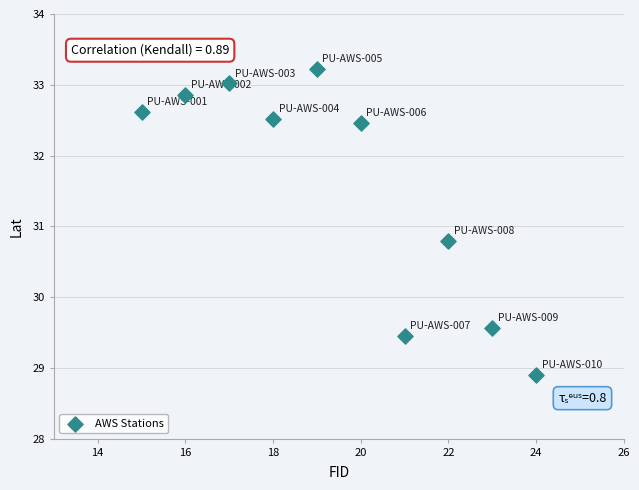

What is the average X value?

19.5